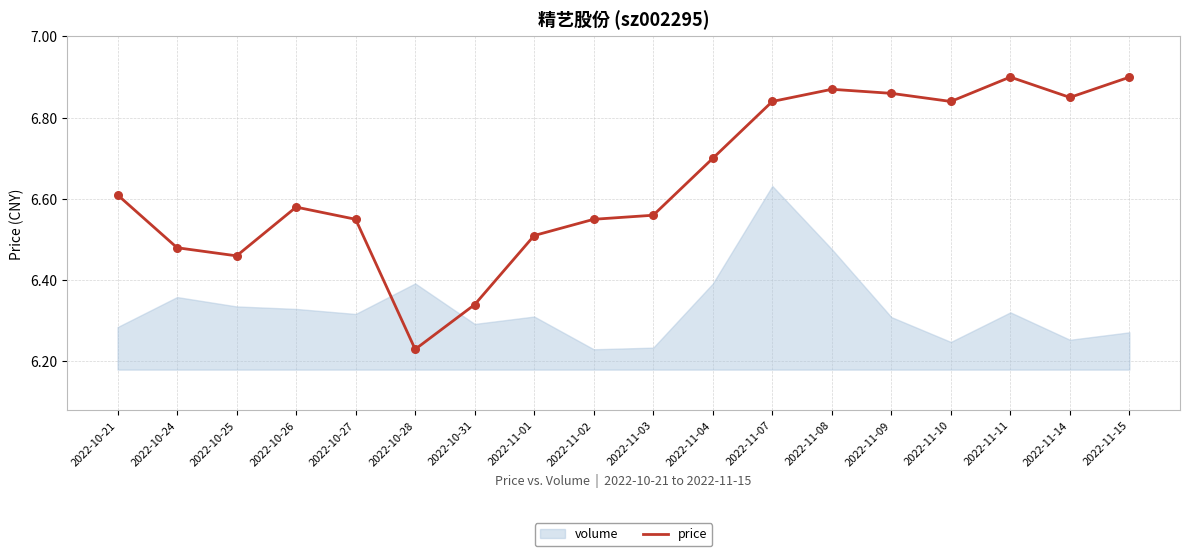

Between 2022-10-25 and 2022-11-14, which is larger?

2022-11-14